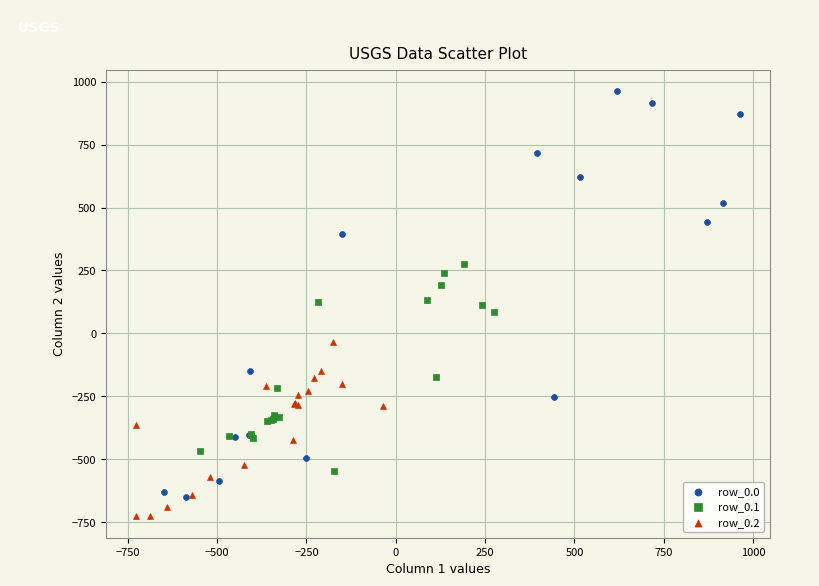

Which series reaches the minimum Y coordinate?

row_0.2